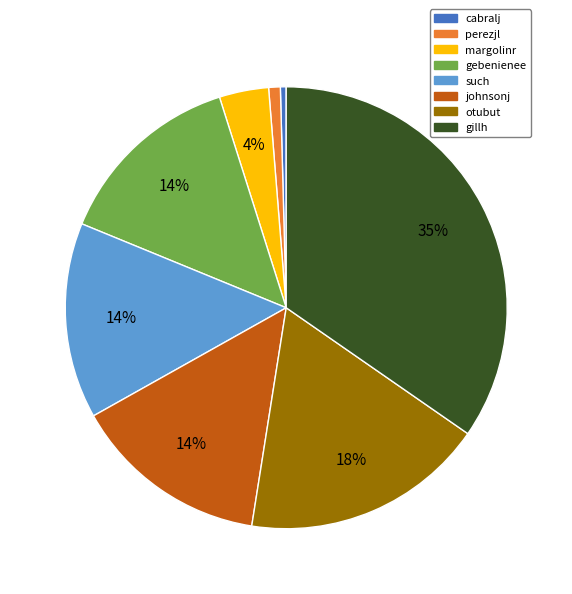

Does any single category account for the majority?

No